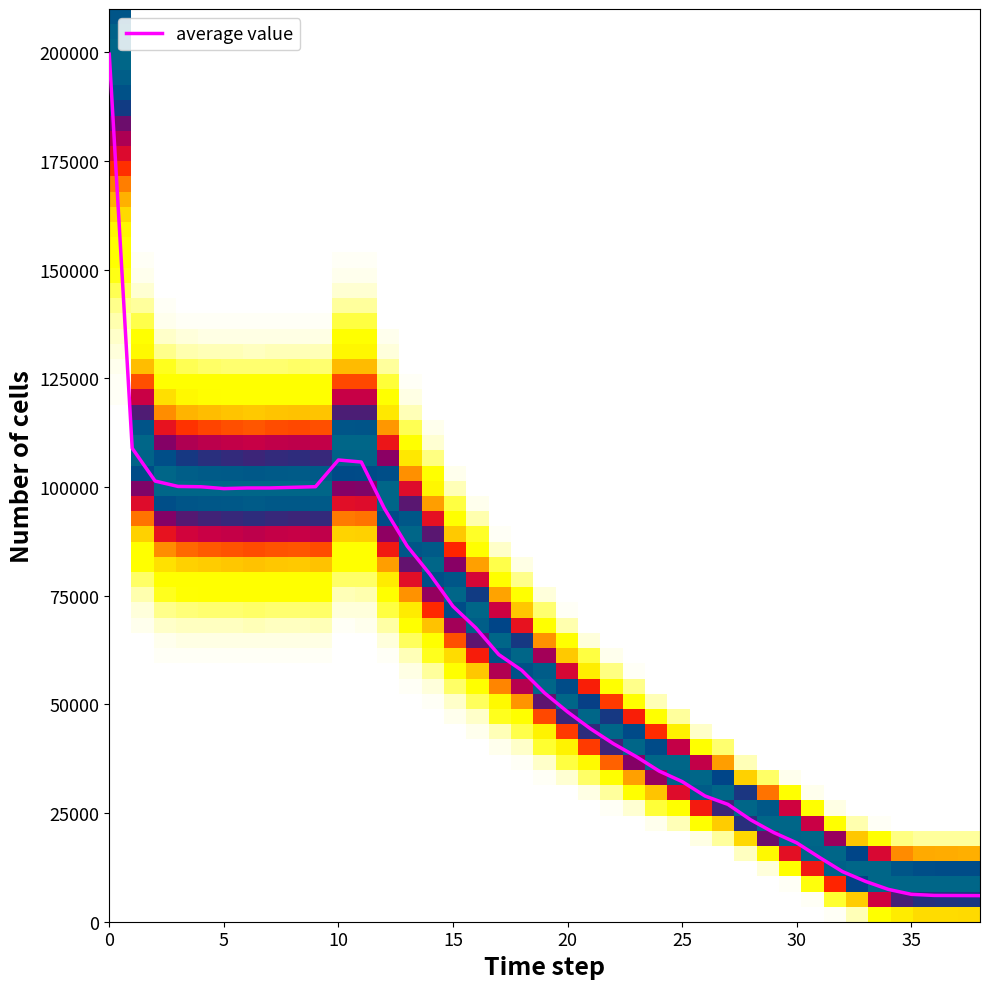

What is the minimum value shown in the chart?

6000